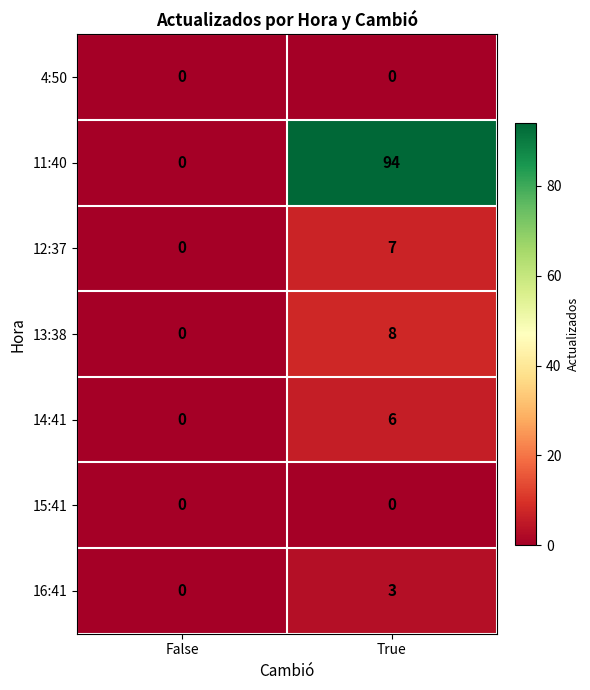

Which category has the highest value across all series?

True